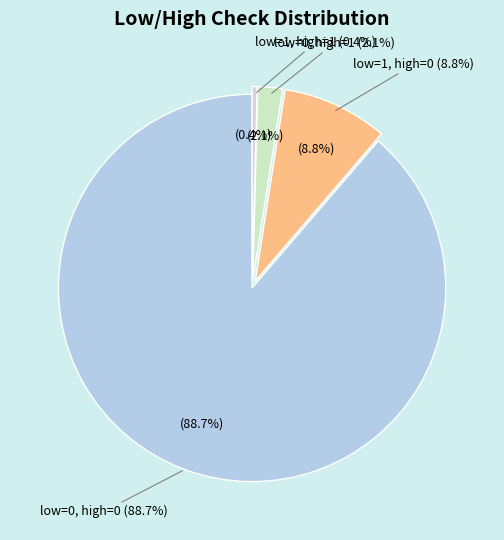

How many slices are in this pie chart?

4